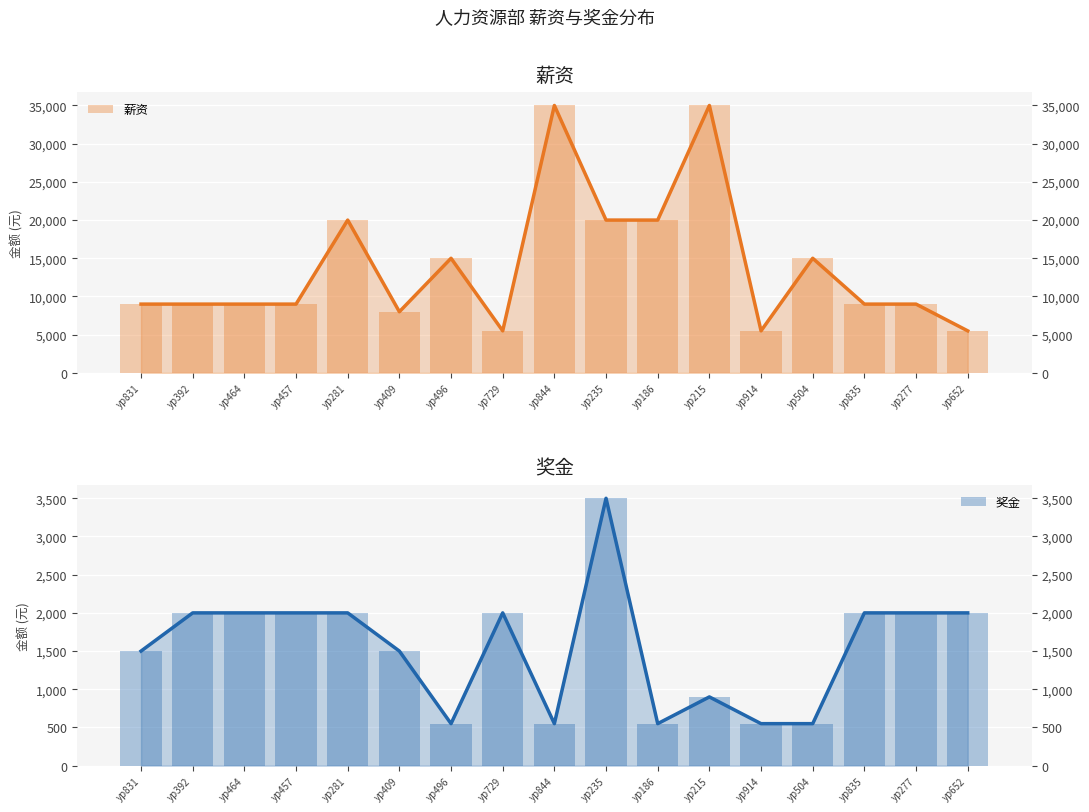

What is the minimum value for 奖金?

550